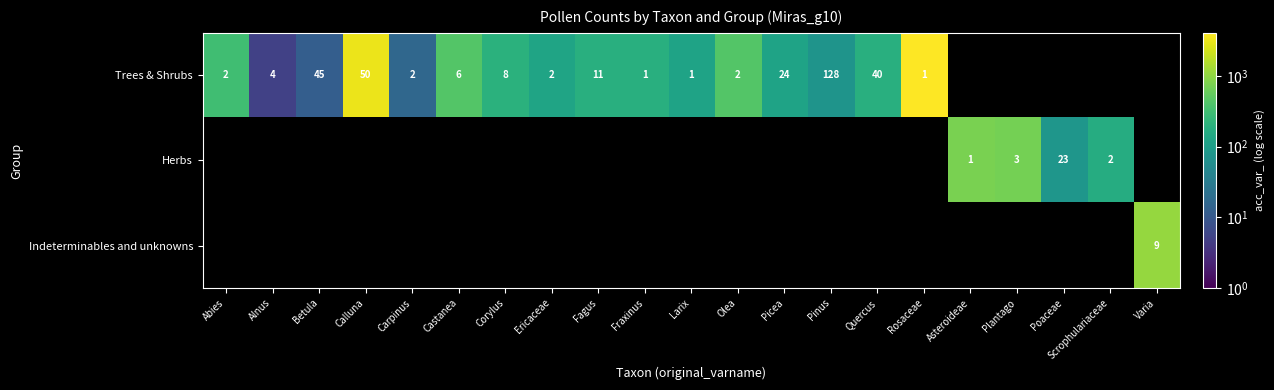

How many series are shown in this chart?

3